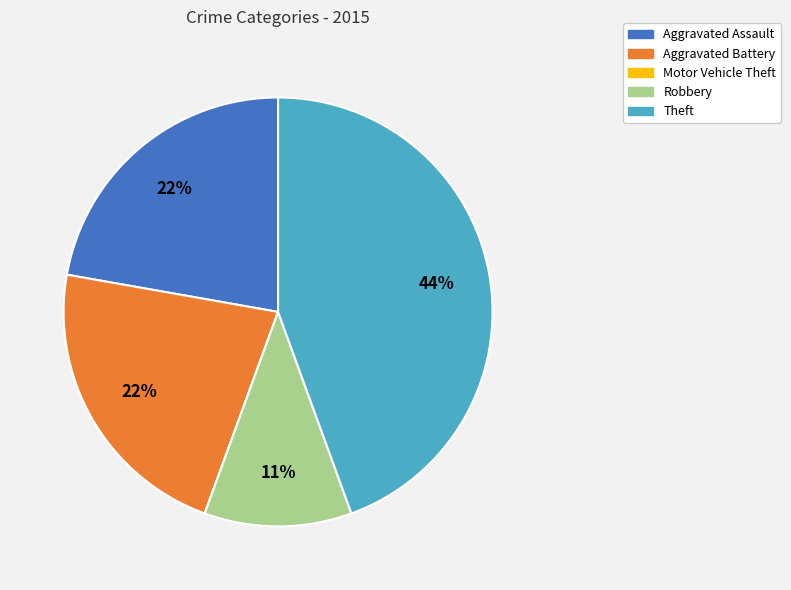

Which category has the biggest portion of the pie?

Theft